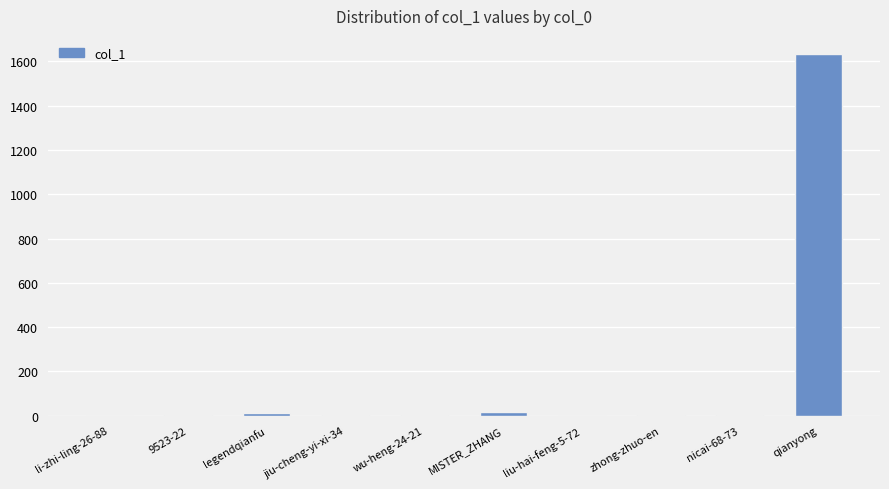

Are the bars grouped side by side (vs. stacked)?

No